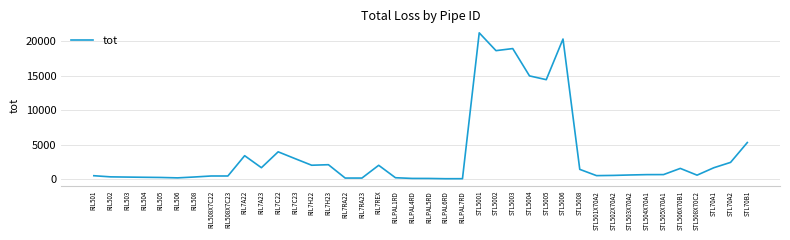

The value at STL506X70B1 is 843.3. True or false?

False